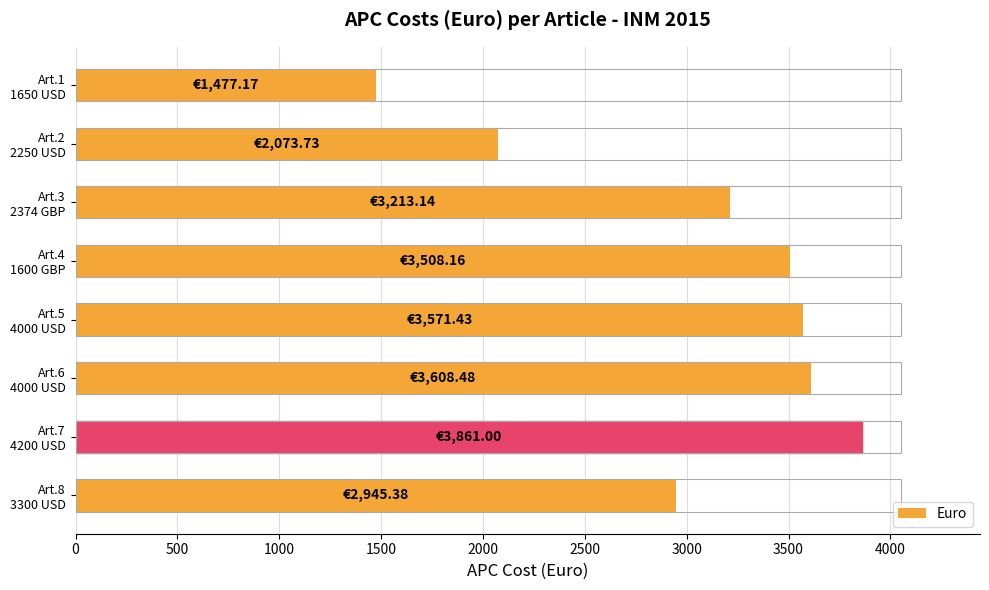

What is the difference between the maximum and minimum values?

2383.8